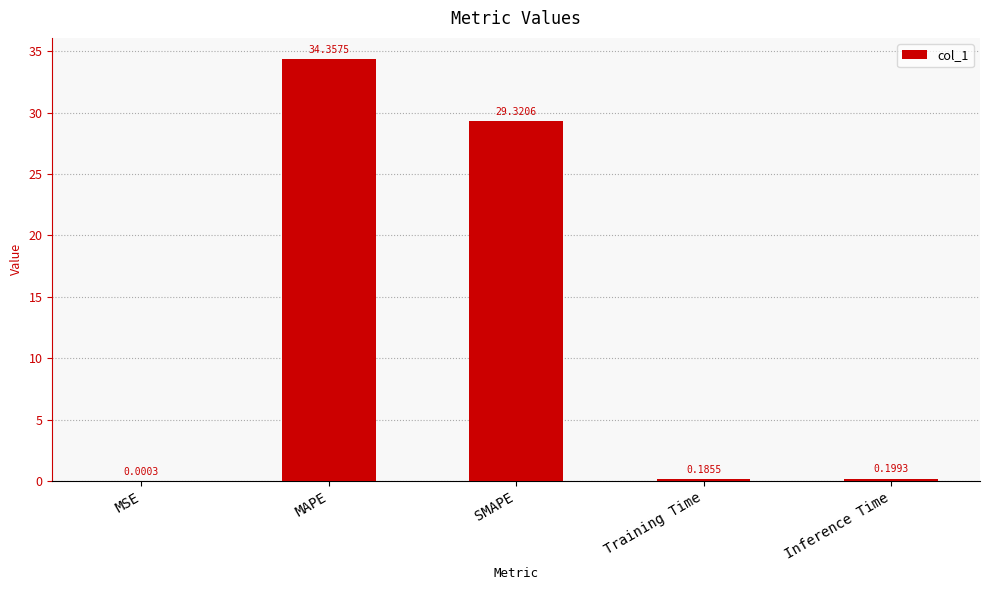

The chart shows a value of 29.3 at SMAPE. True or false?

True